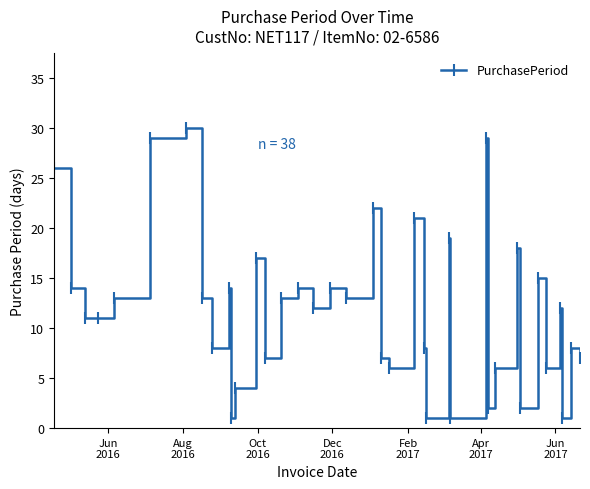

How many series are shown in this chart?

1